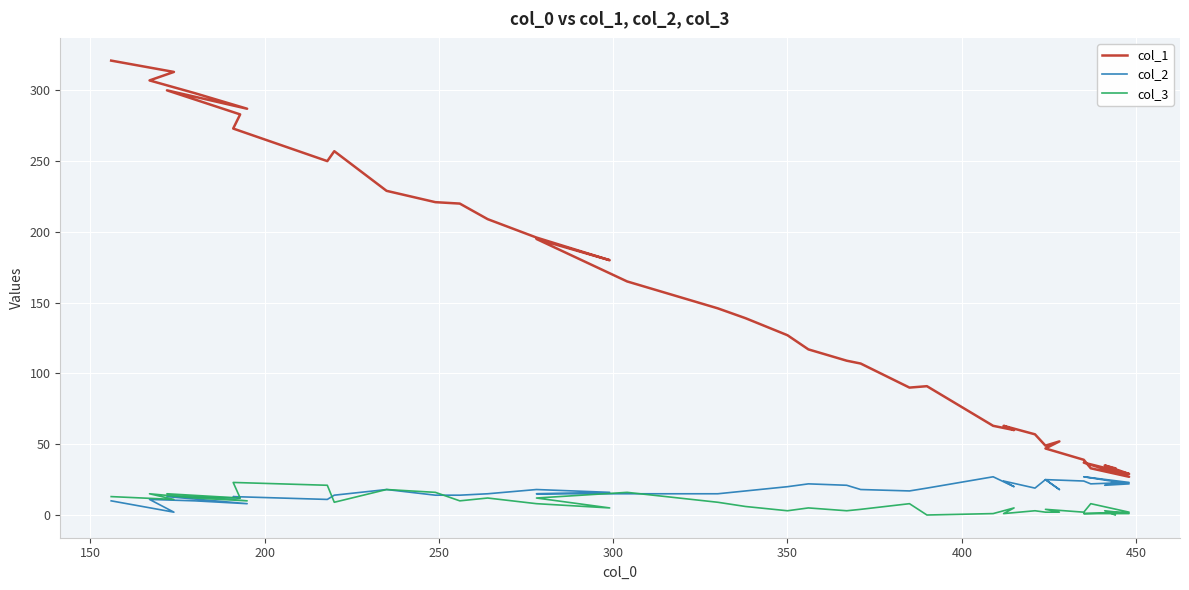

How many values in col_3 are above zero?

38